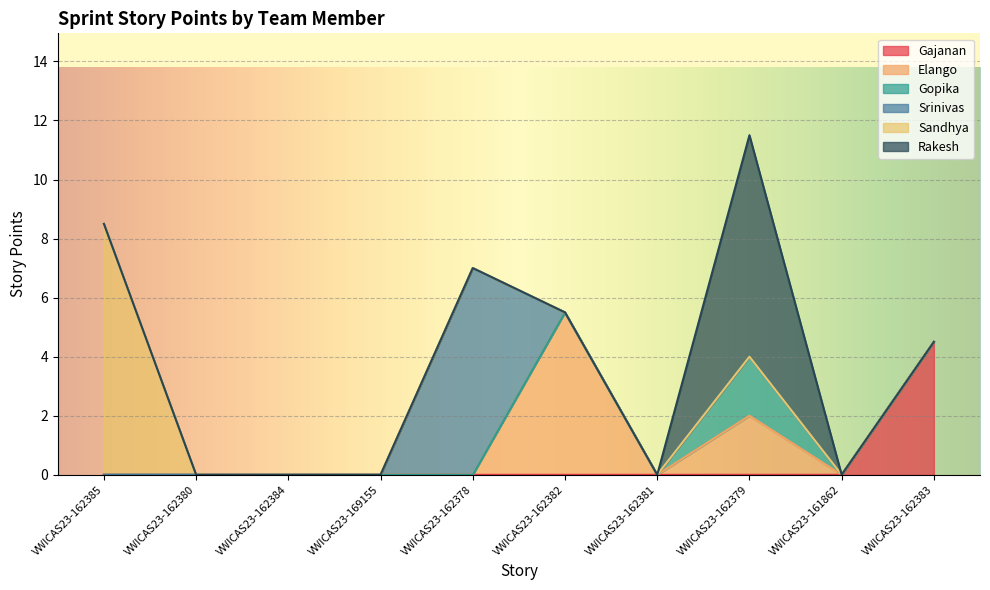

Which category has the highest value in the Gajanan series?

VWICAS23-162383